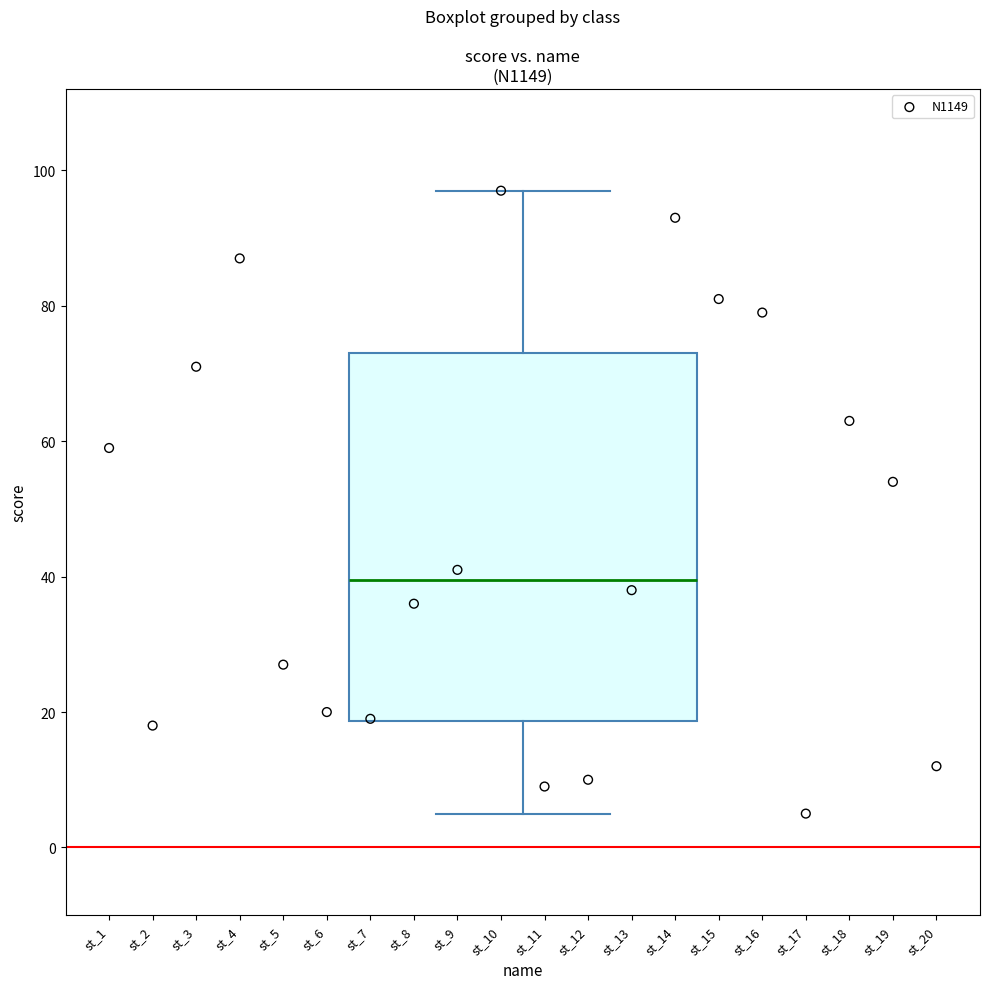

Transcribe this box plot: give where the median line is, the range the box spans, and where the two whiskers end, as read against the y-axis. The values are not printed on the chart, so give them approximately, as read against the axis.

median 40, box 18 to 74, whiskers 6 to 98